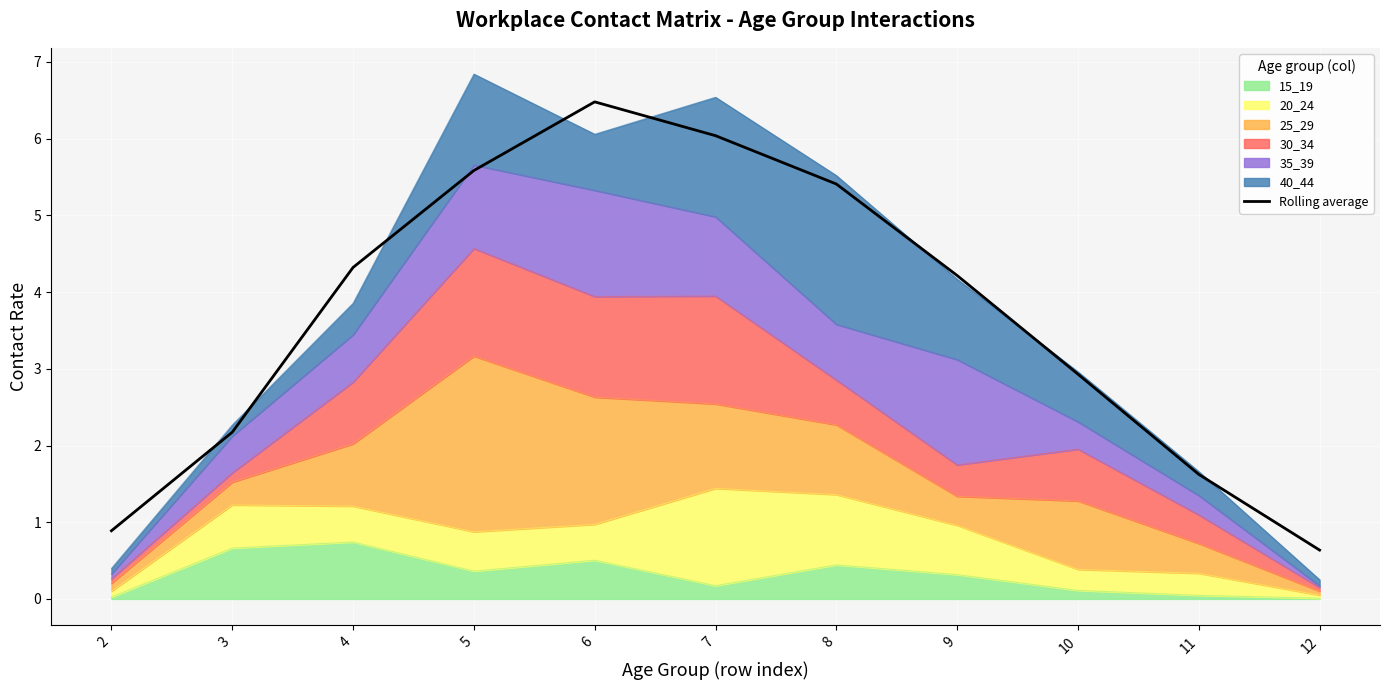

What is the average value?

3.7